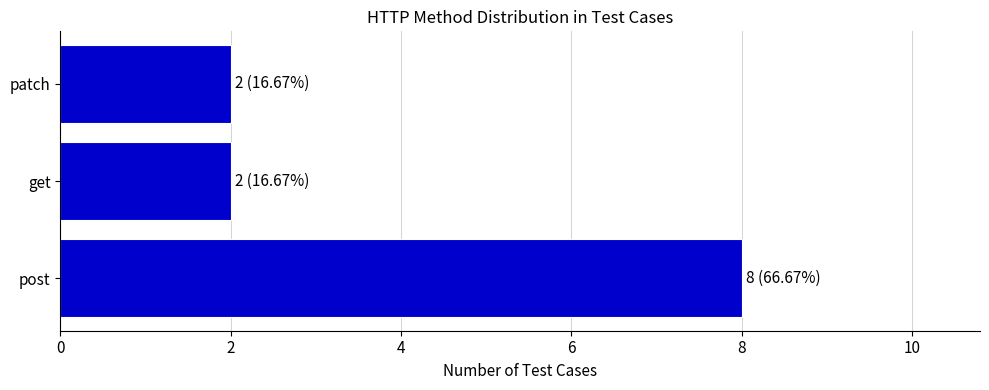

What is the maximum value shown in the chart?

8